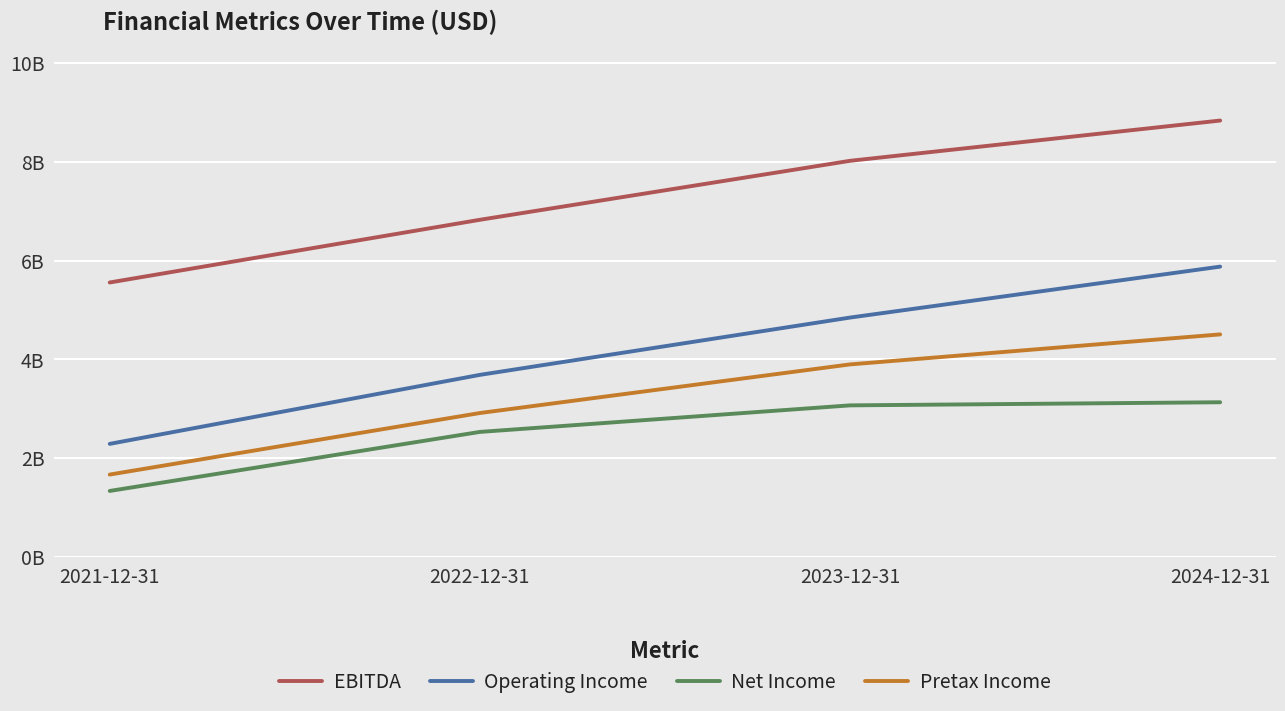

What is the difference between the highest and lowest values at 2021-12-31?

4224000000